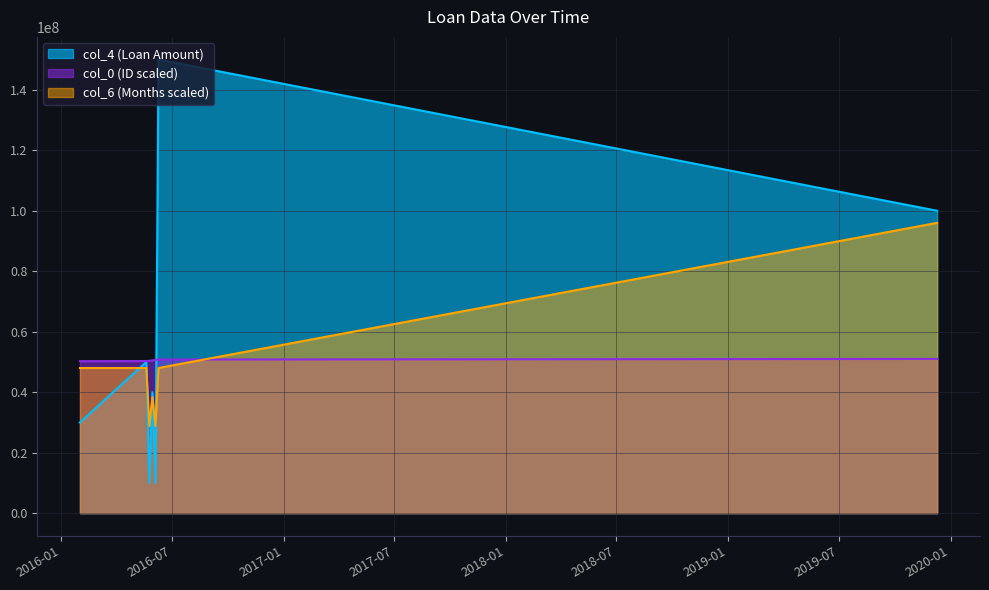

What are all the series names shown in the legend?

col_0, col_4, col_6